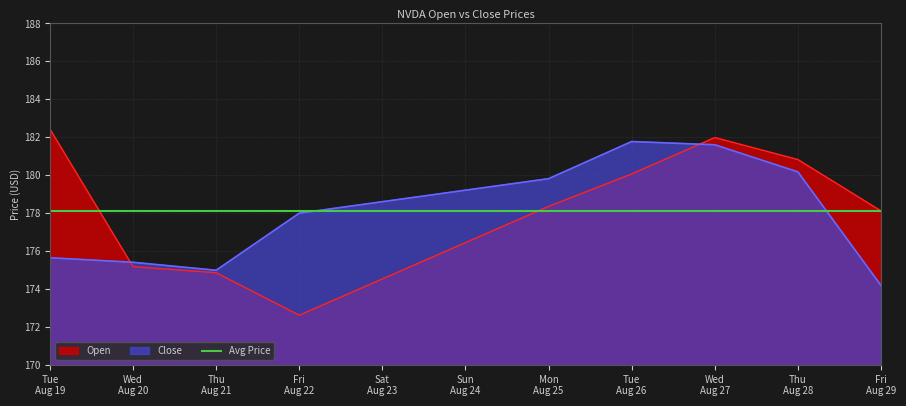

What is the highest value of the Open series?

182.4